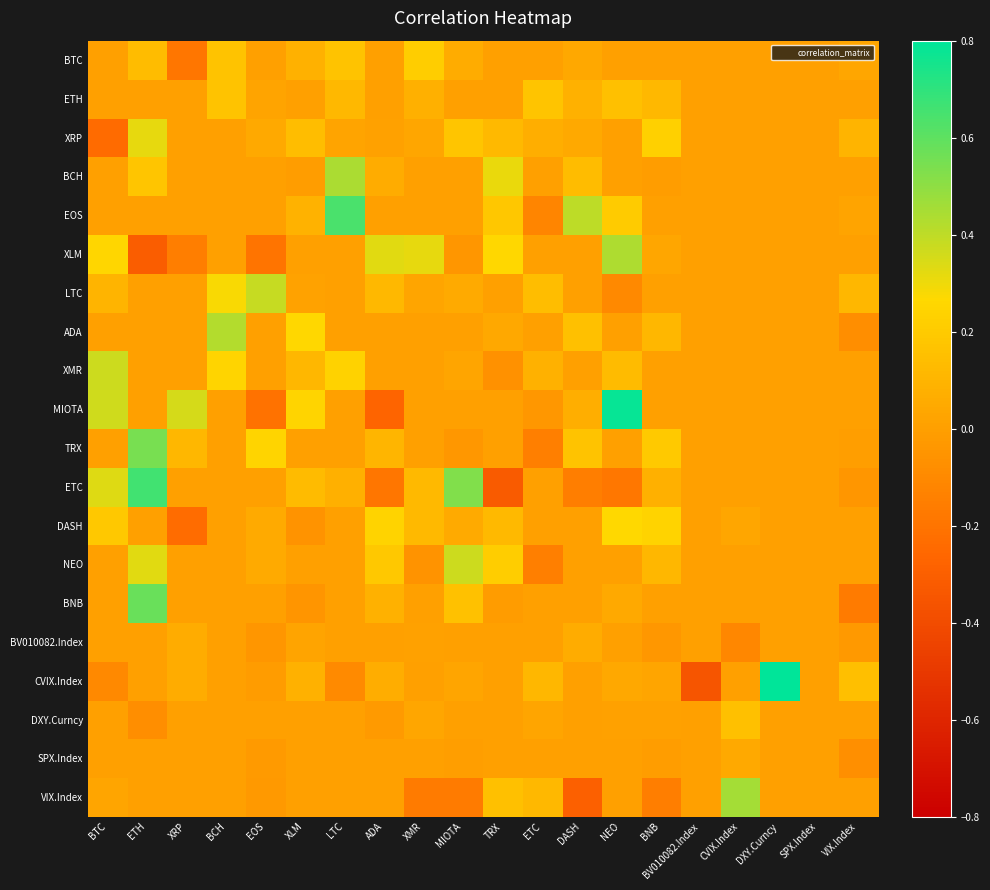

Which has a higher value, NEO or ETC?

NEO